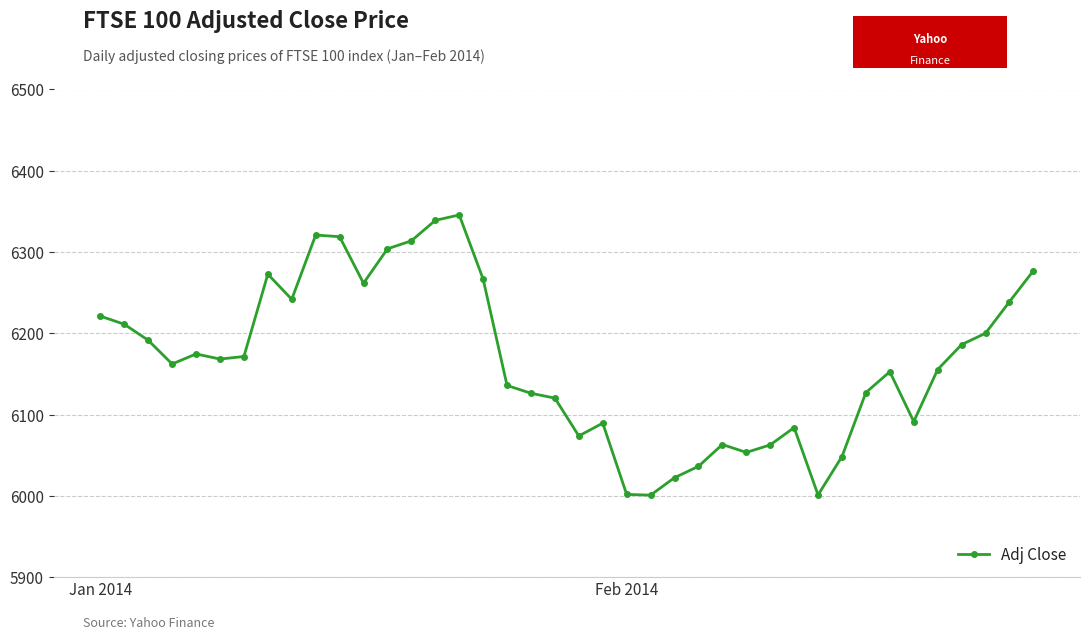

What is the value of the 36th point from the left?

6155.5